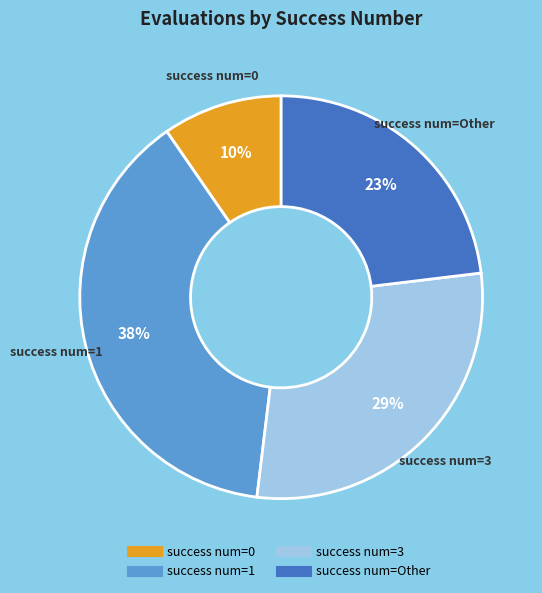

Is there a majority slice in this chart?

No